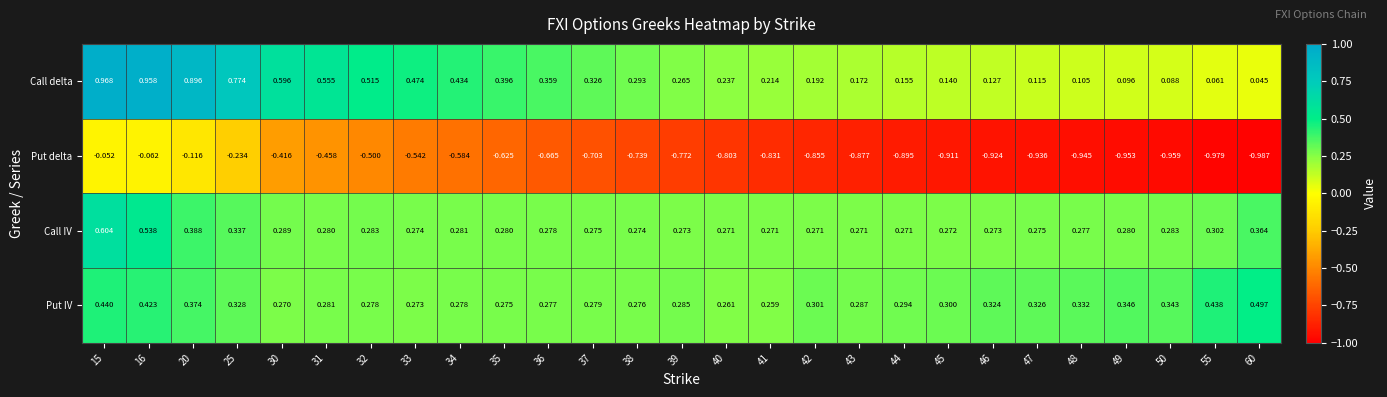

Rank the series by their maximum value, from lowest to highest.

Put delta, Put IV, Call IV, Call delta